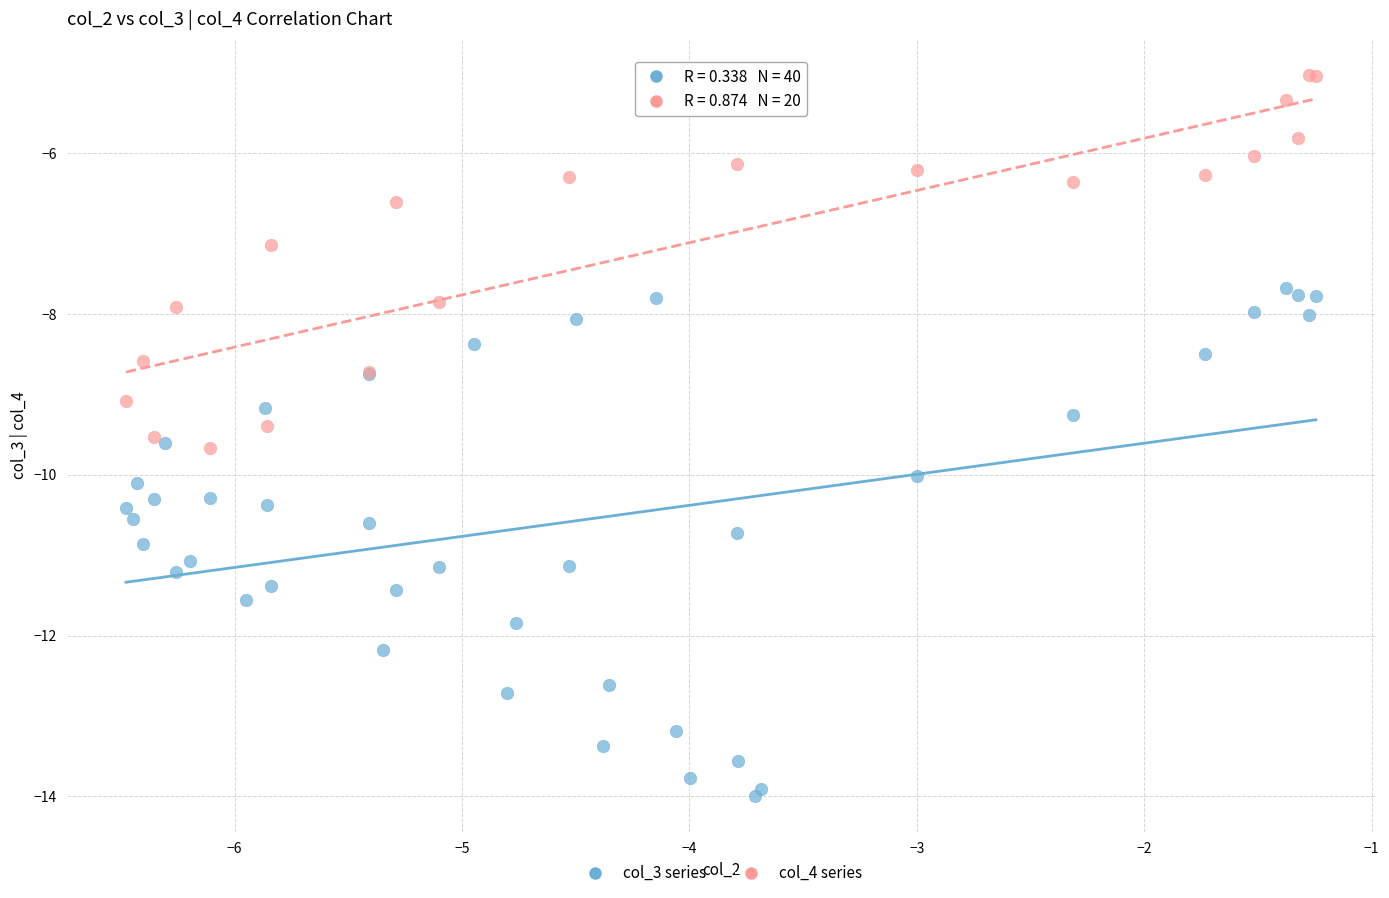

What are all the series names shown in the legend?

col_3 series, col_4 series